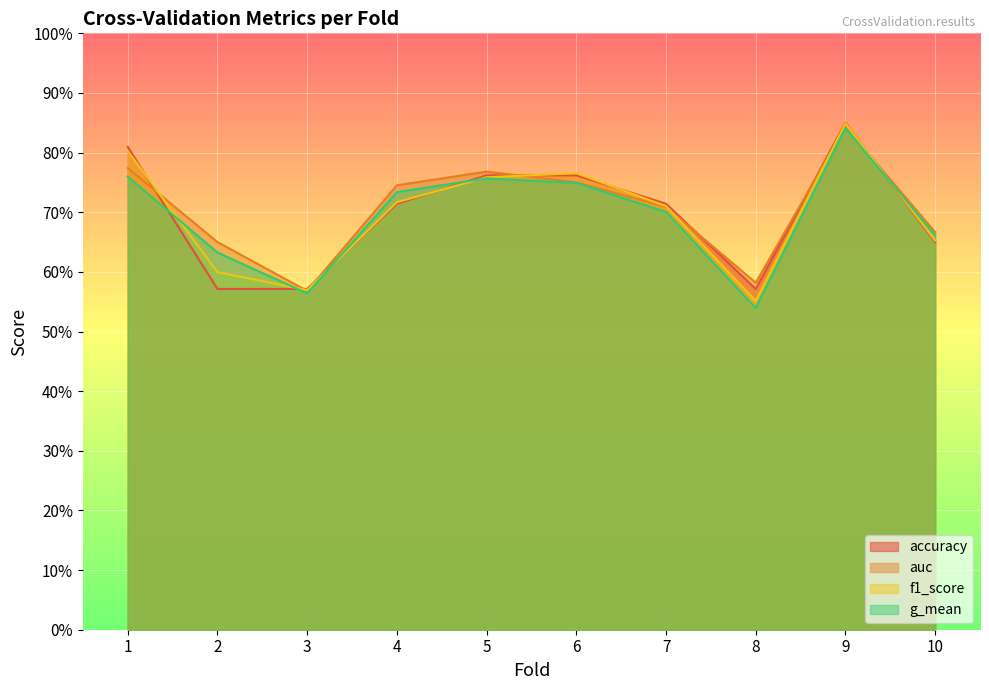

Where is the first local minimum for g_mean?

3